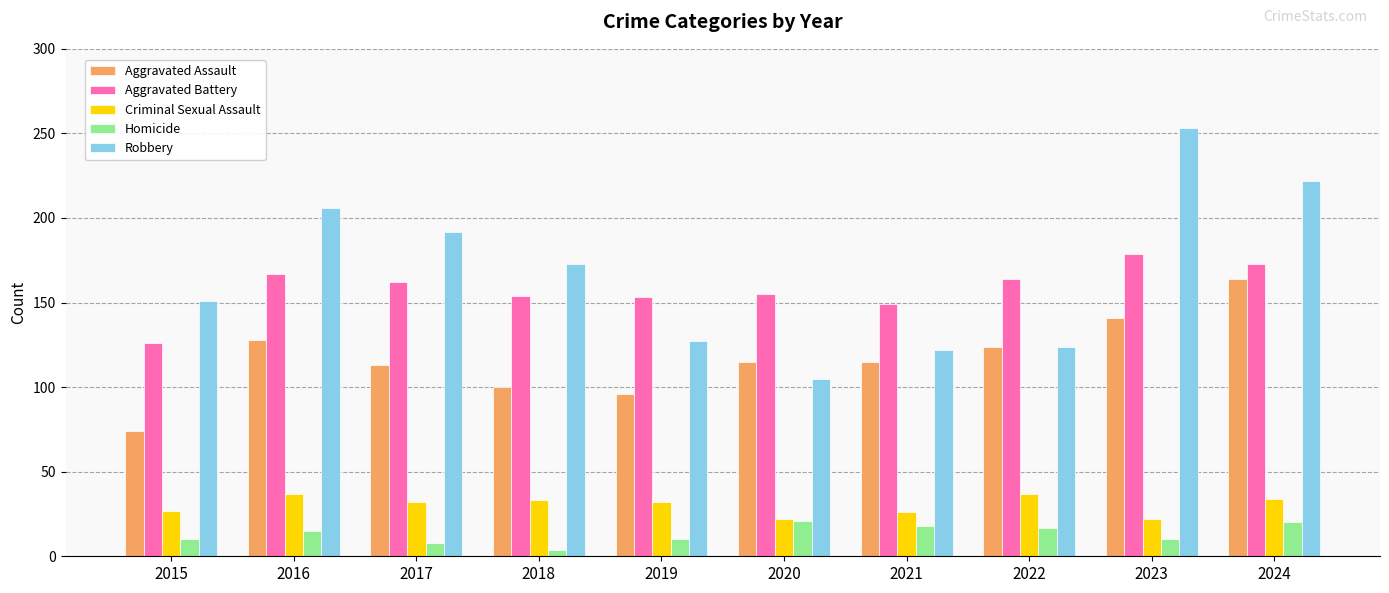

Which category has the lowest value in the Homicide series?

2018